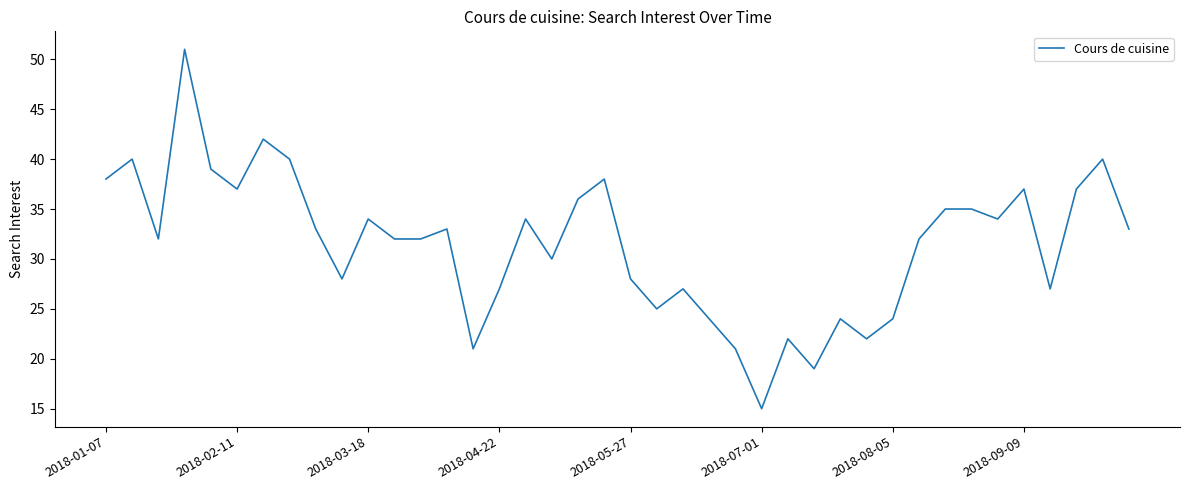

What is the sum of all values?

1258